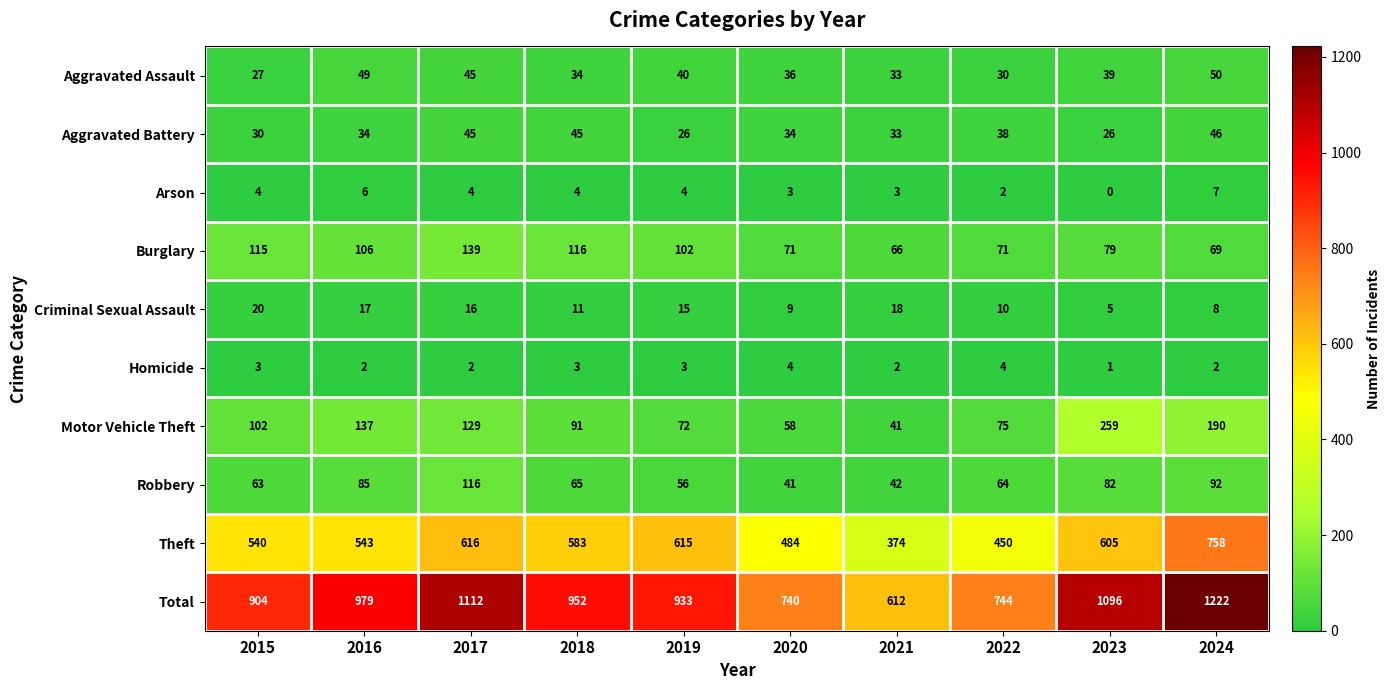

What is the spread (max minus min) of values at 2023?

1096